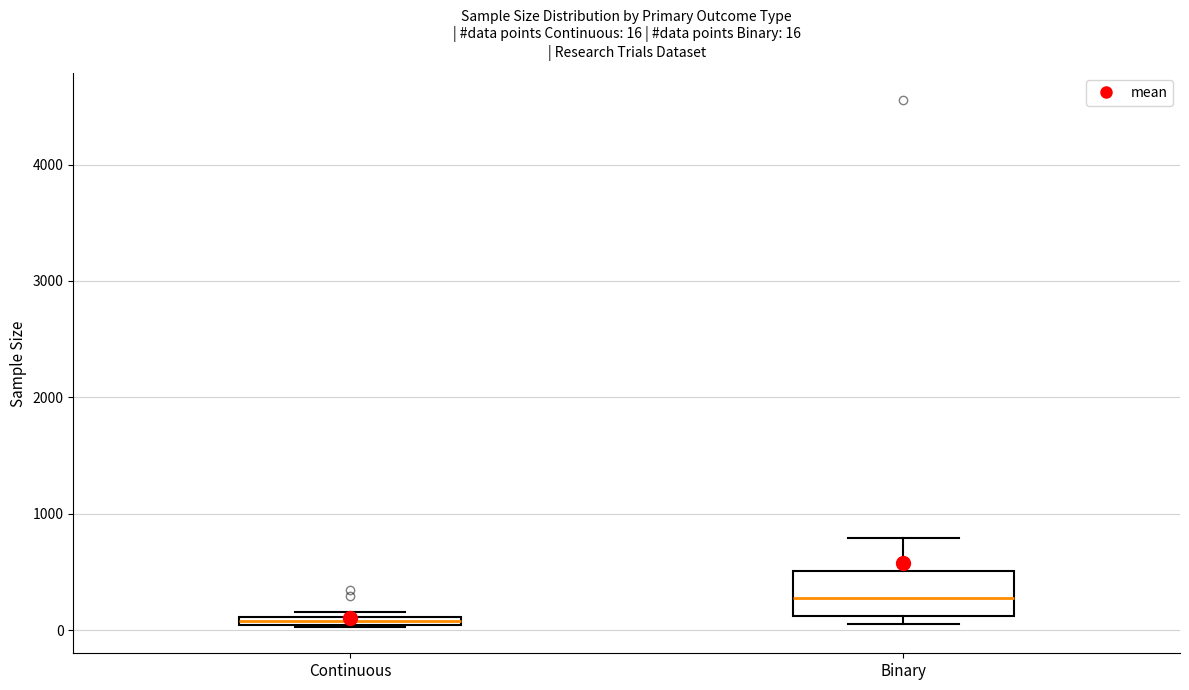

Which box has the lowest median line?

Continuous